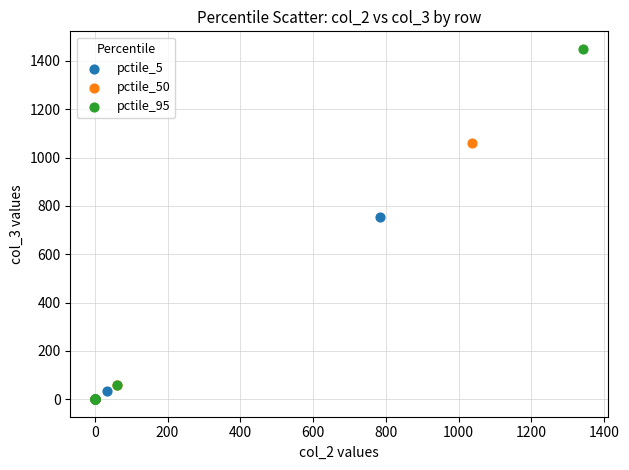

Which series contains the highest Y value?

pctile_95